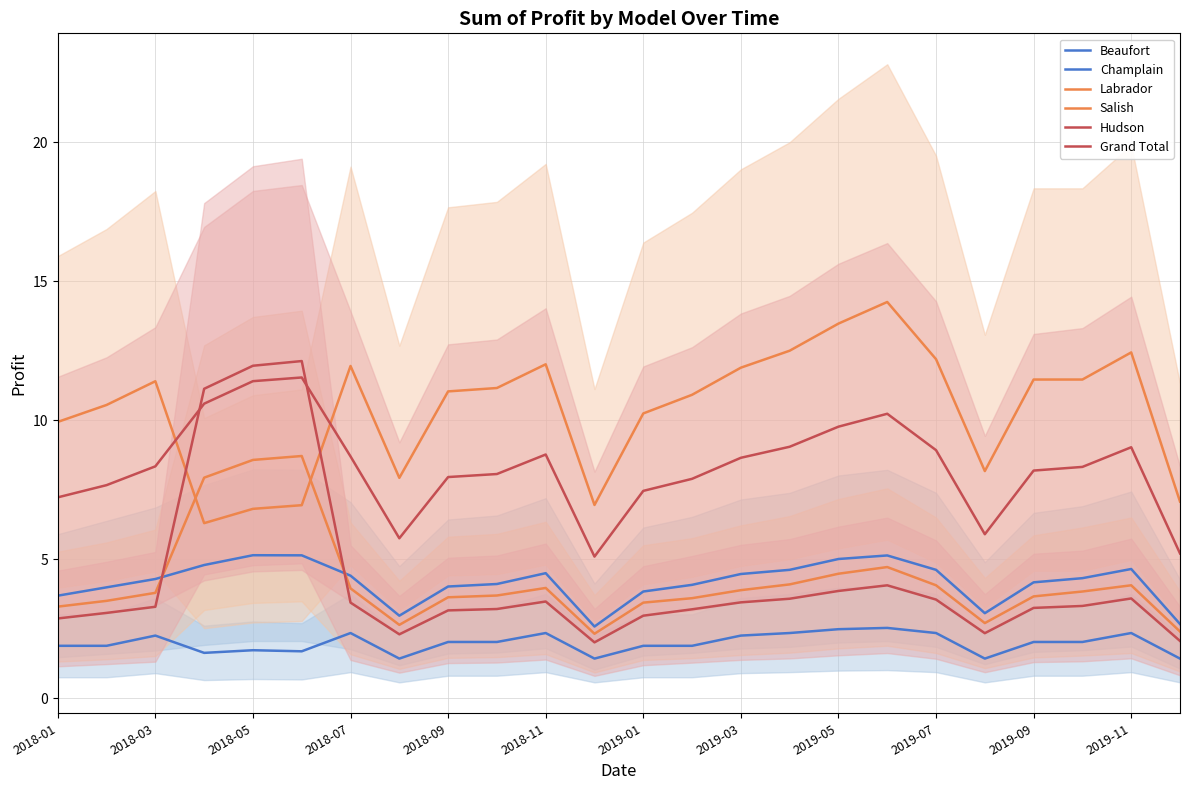

Which series has the widest spread of values?

Hudson